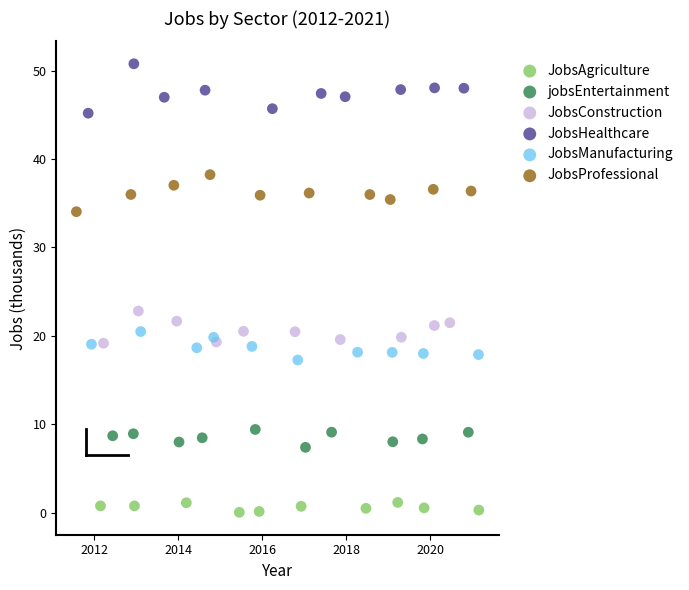

Which series has the largest Y range (max minus min)?

JobsHealthcare